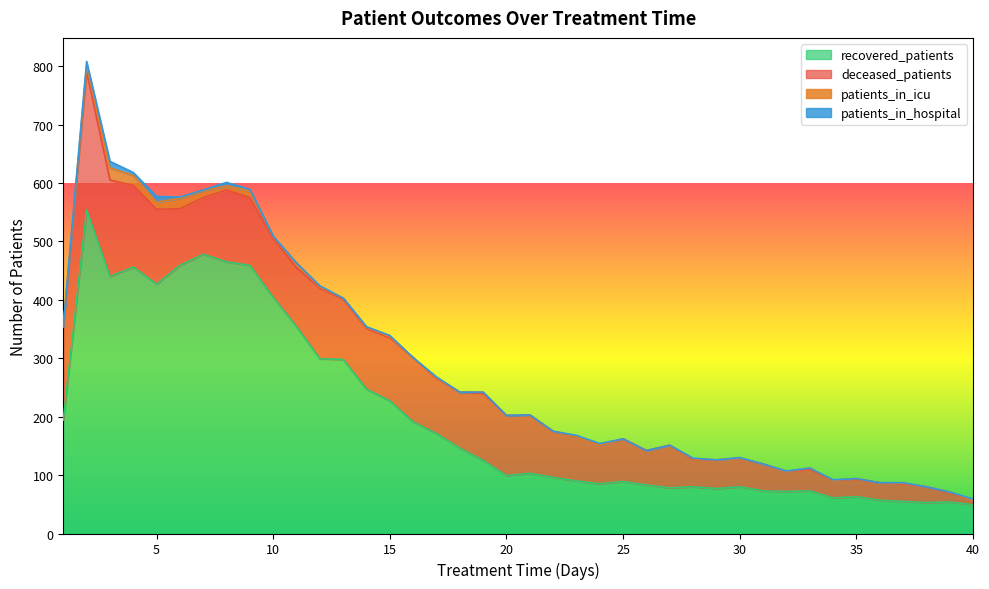

Is it true that deceased_patients equals 96 at 18?

True